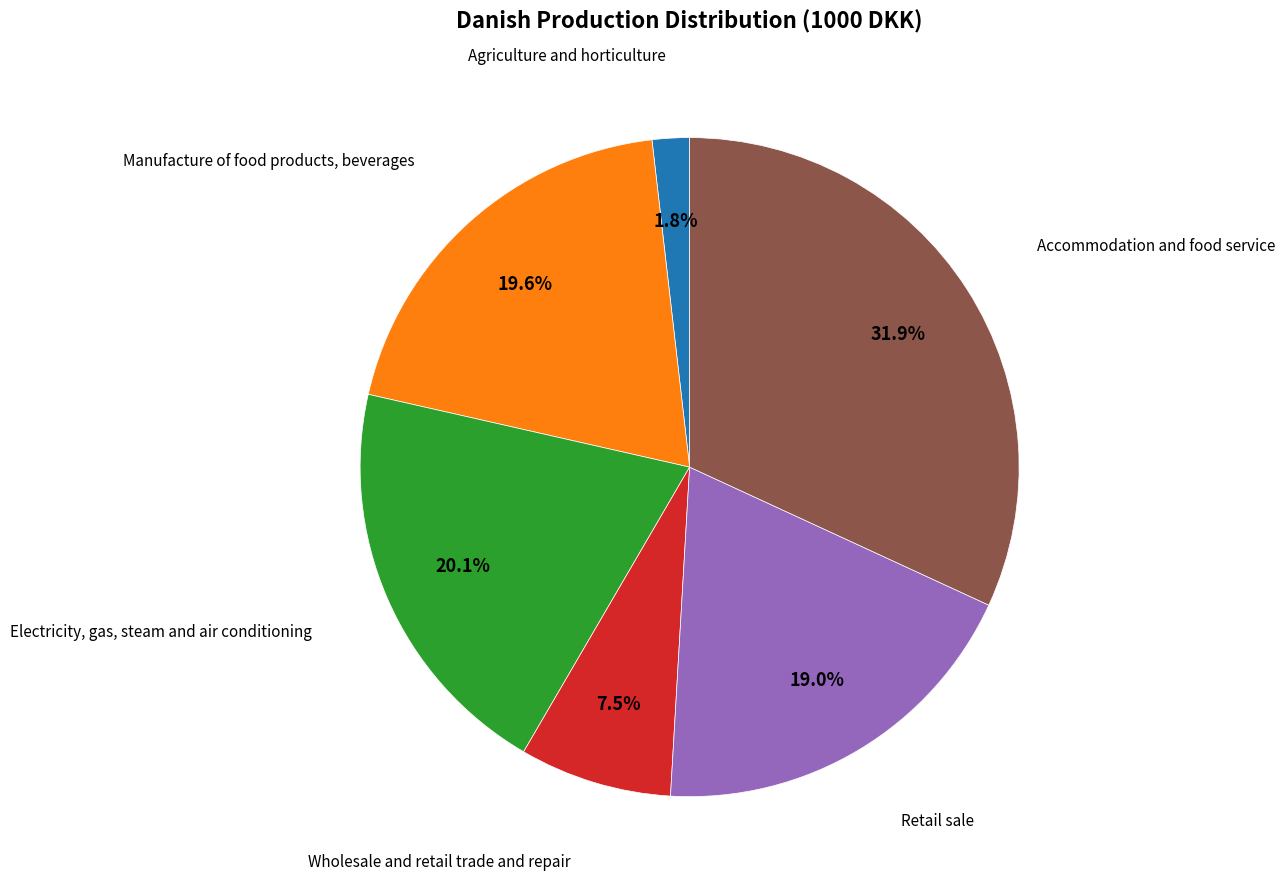

Is there a majority slice in this chart?

No